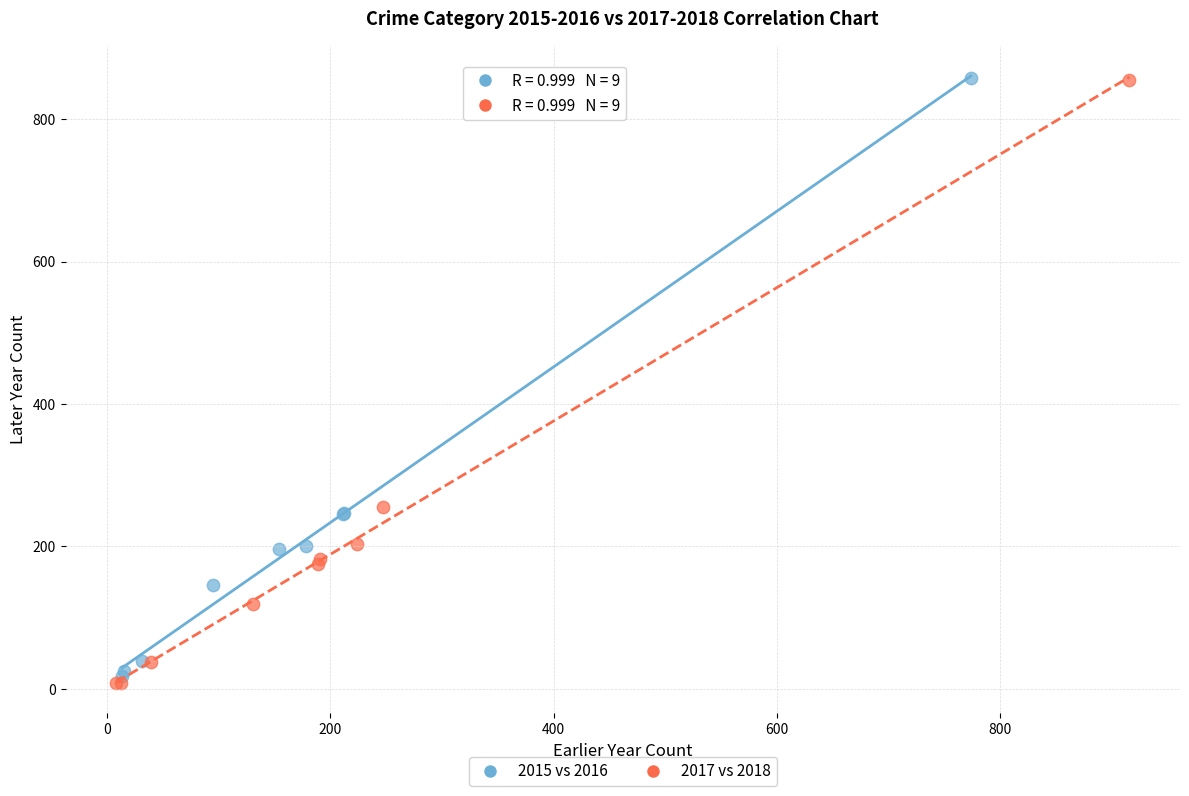

Which series has the widest spread of Y values?

2017 vs 2018